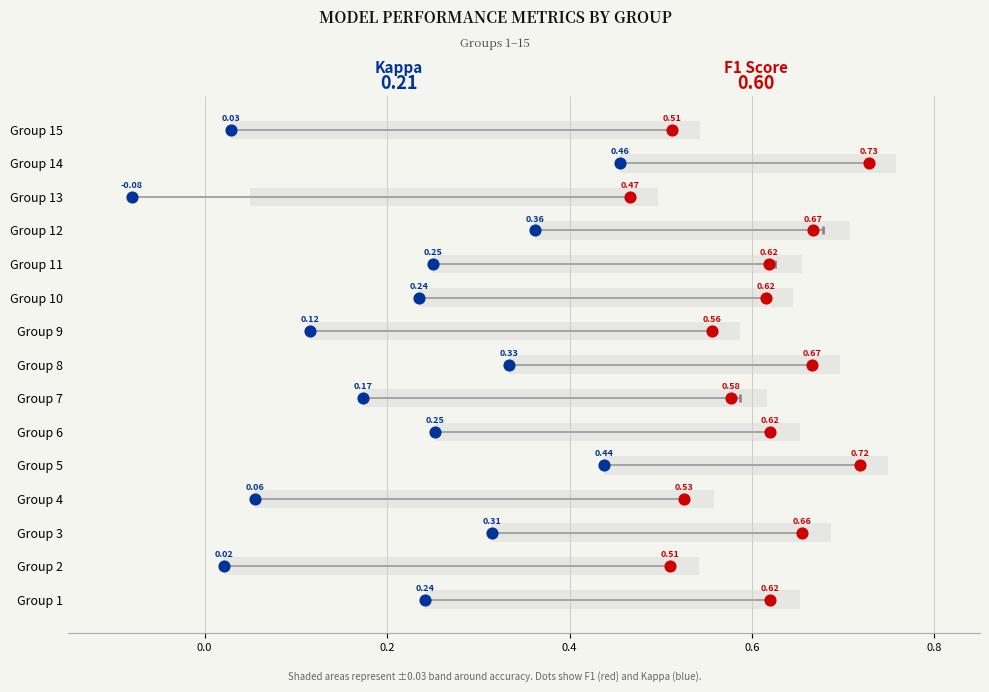

Which series contains the lowest Y value?

kappa